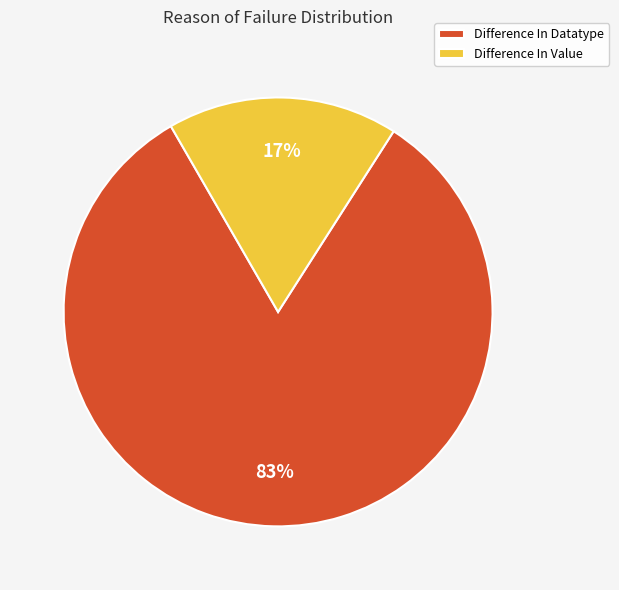

To the nearest percent, what is the average slice percentage?

50%